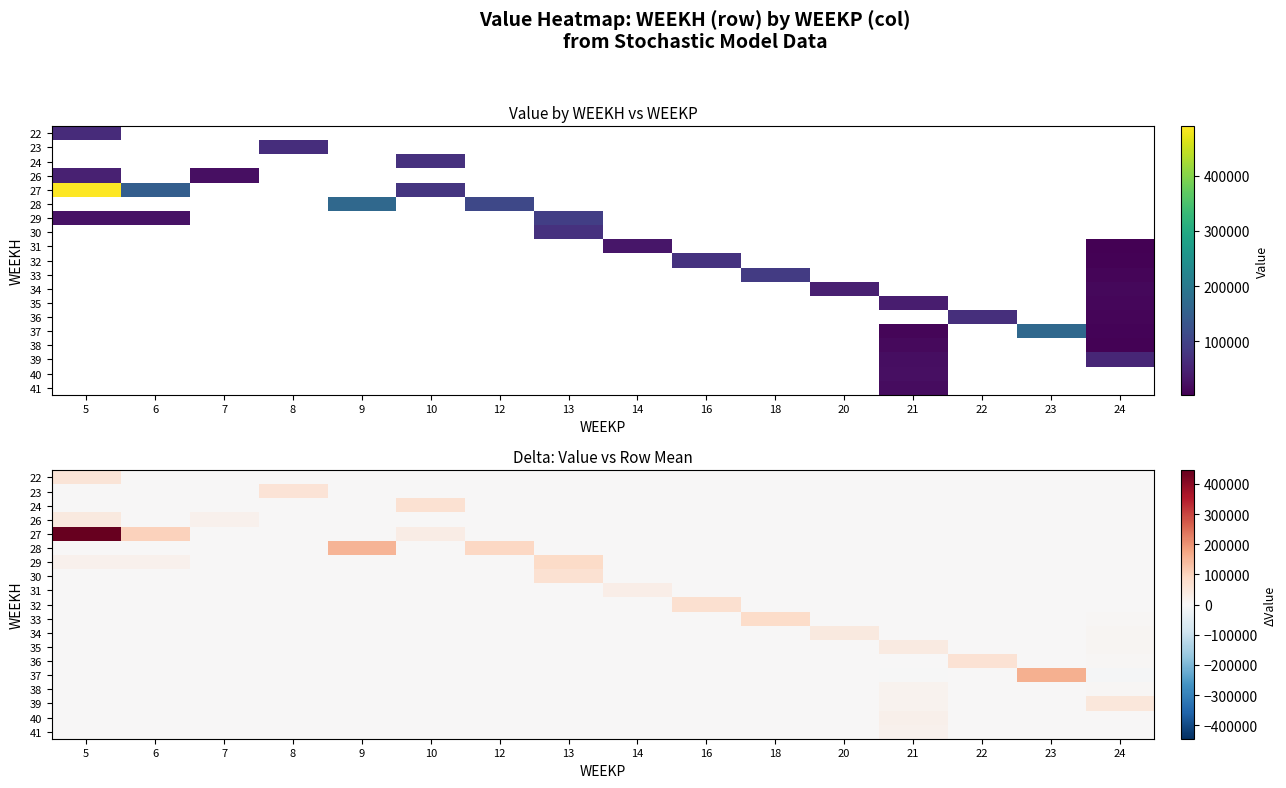

At 6, list the series in order from largest to smallest.

27, 29, 22, 23, 24, 26, 28, 30, 31, 32, 33, 34, 35, 36, 37, 38, 39, 40, 41